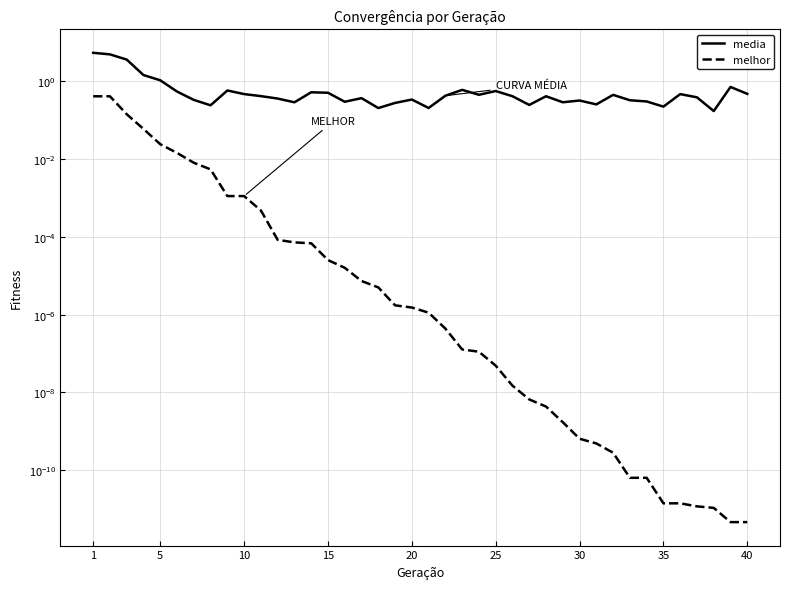

In media, how many points are lower than both neighbors (excluding endpoints)?

11